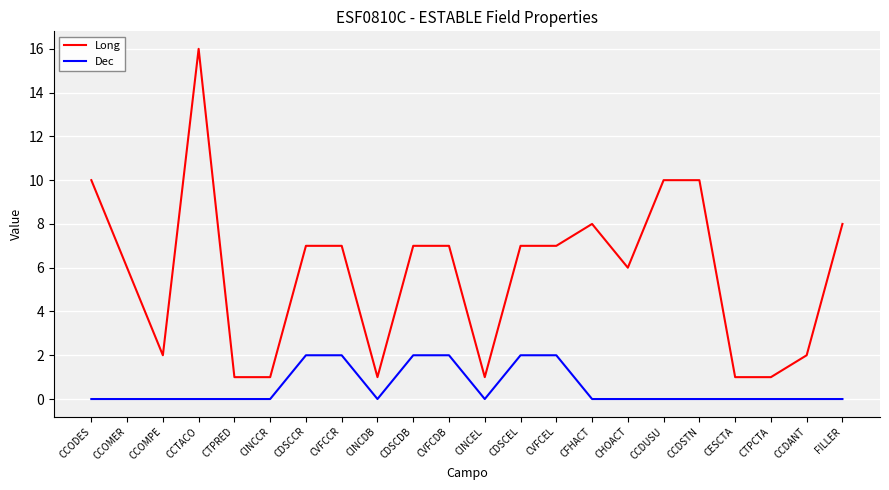

How many lines are shown in the chart?

2